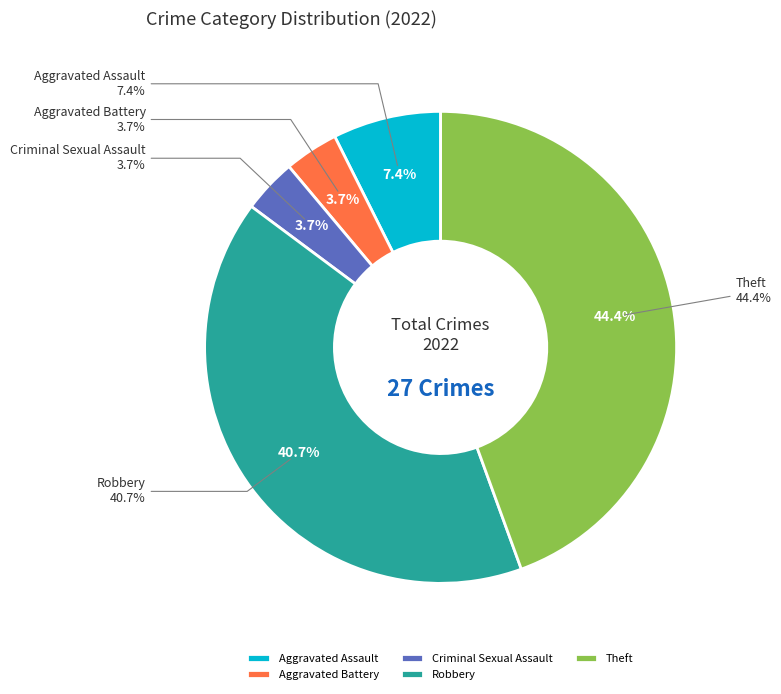

Combined, what portion of the pie is Aggravated Assault and Robbery?

48.1%